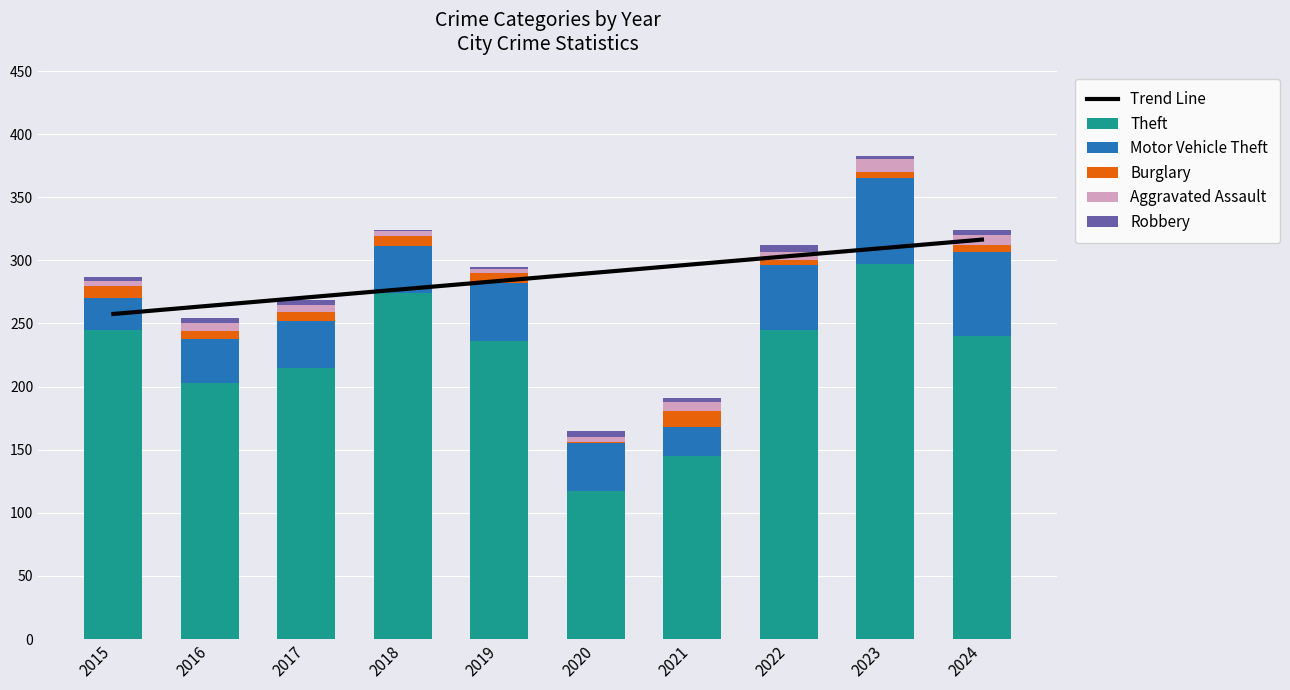

What is the approximate value of Trend Line at 2015?

257.5